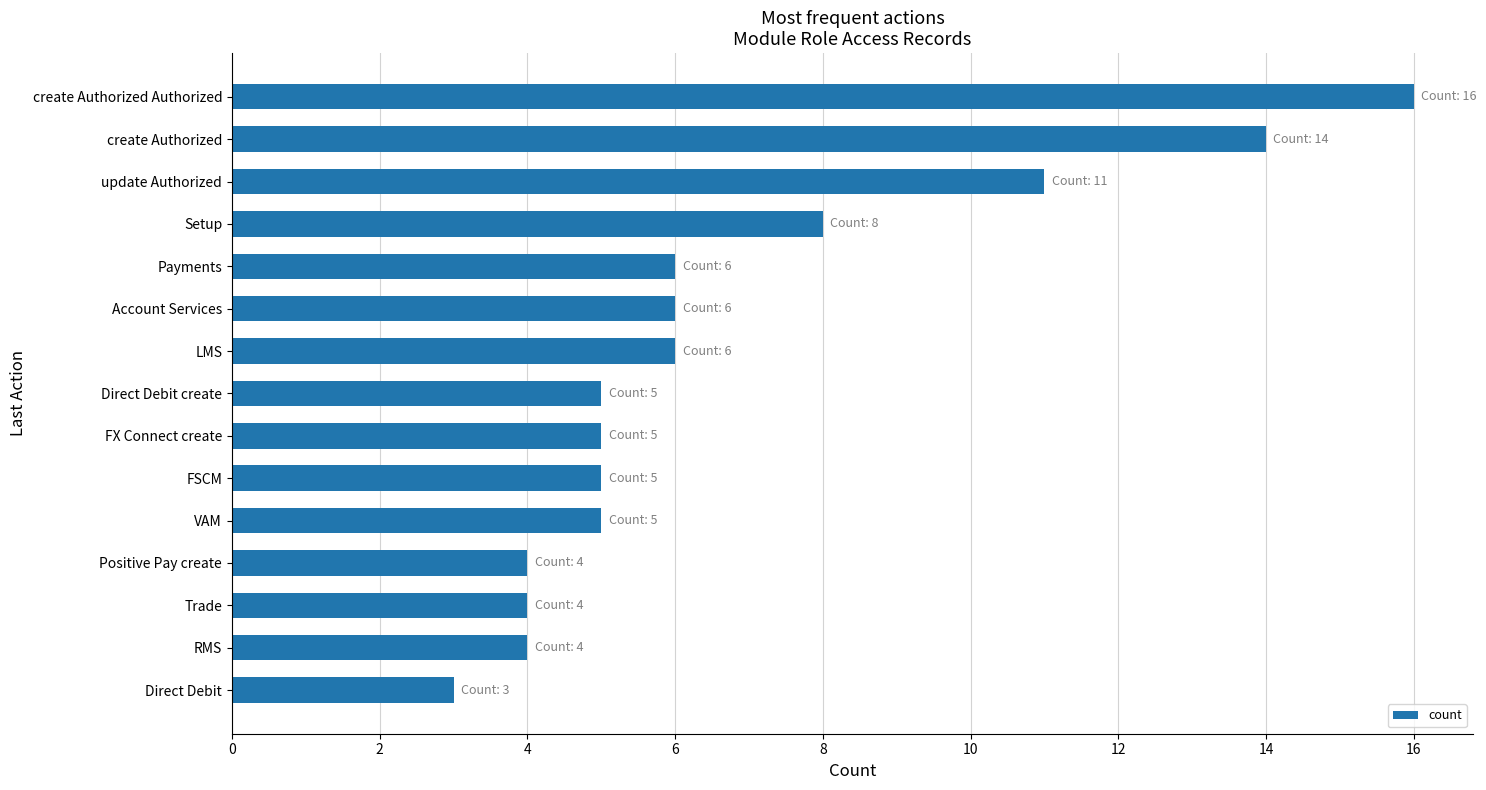

Count the number of categories in the chart.

15